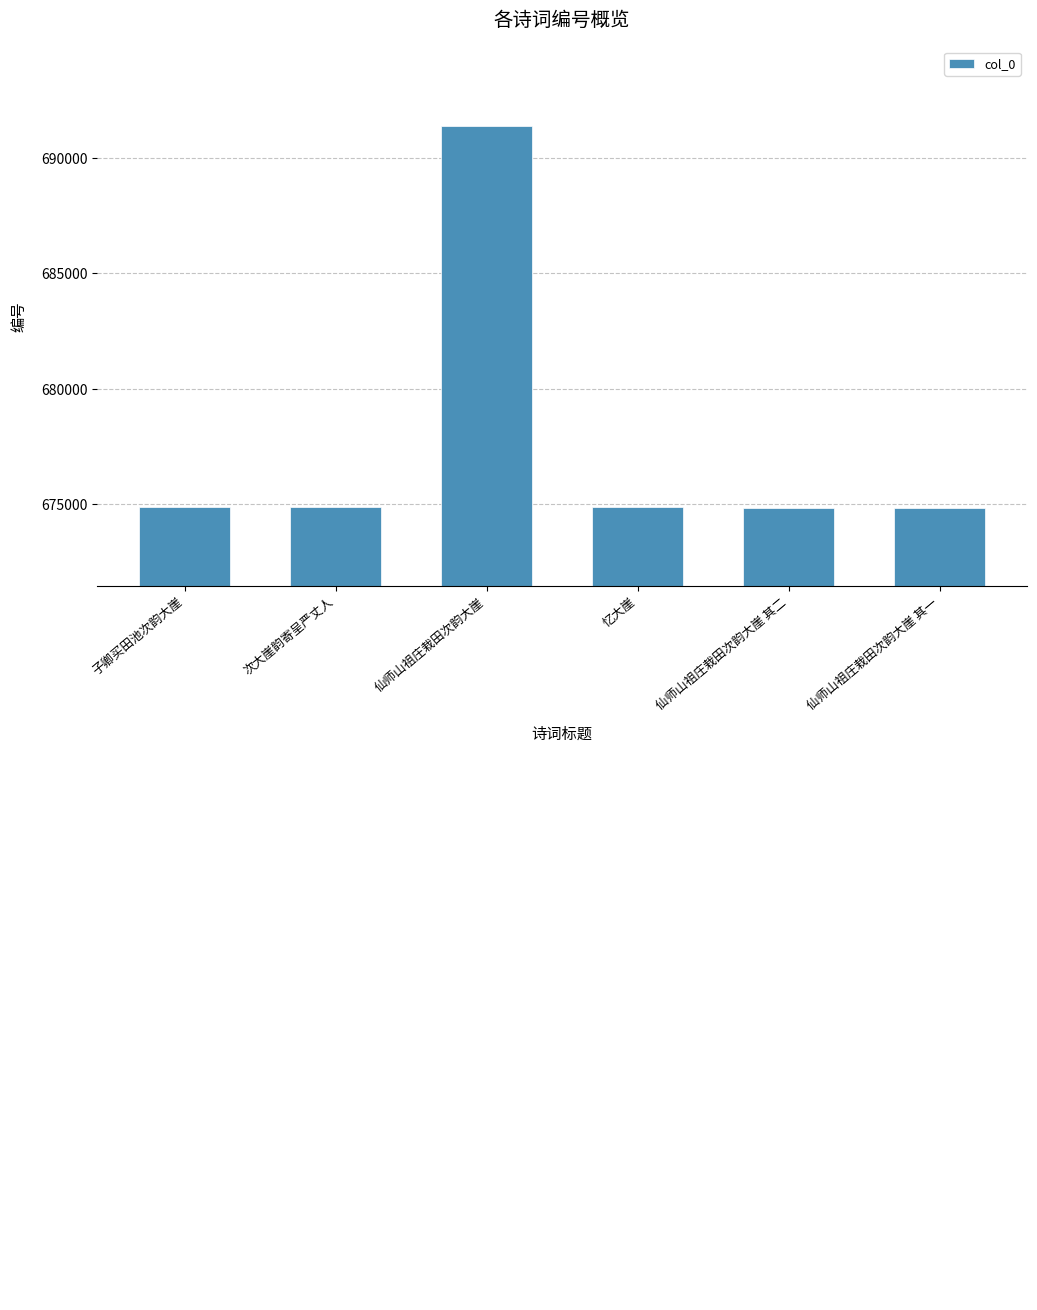

What is the label of the 2nd bar from the left?

次大崖韵寄呈严丈人